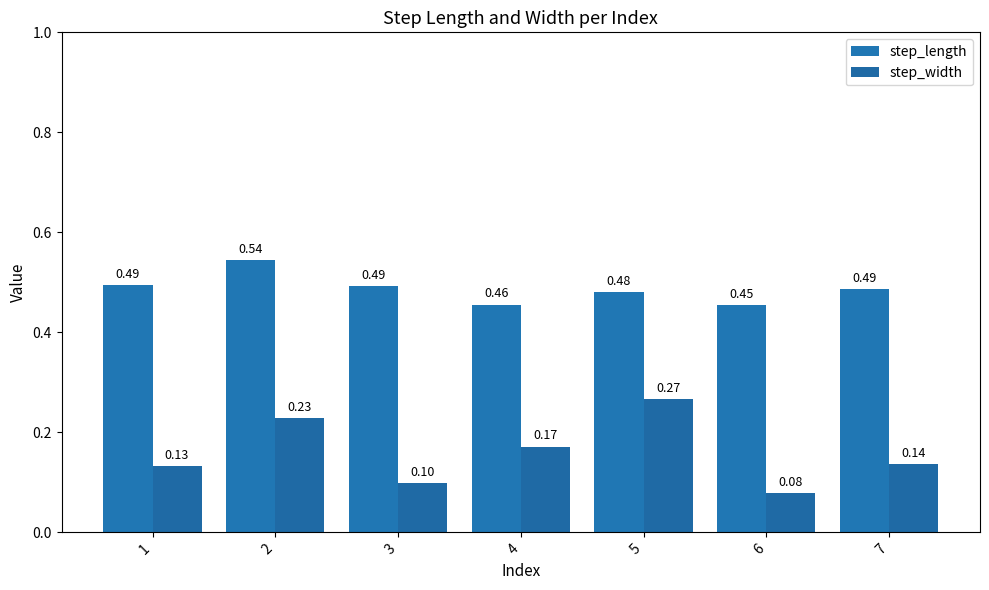

True or false: step_length has a value of 0.2 at 7.

False